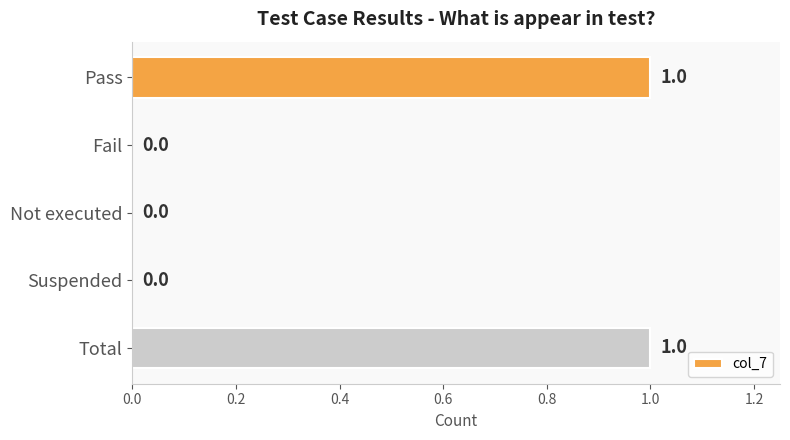

What is the ratio of the value at Pass to the value at Total?

1.0